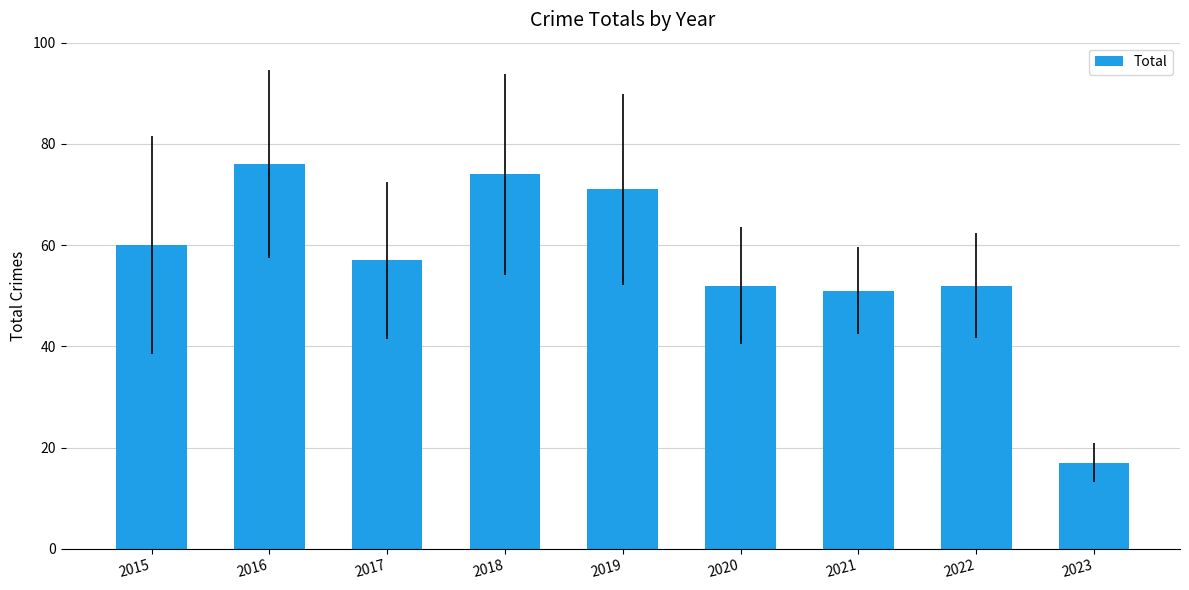

Where is the data nearest to the value 46?

2021